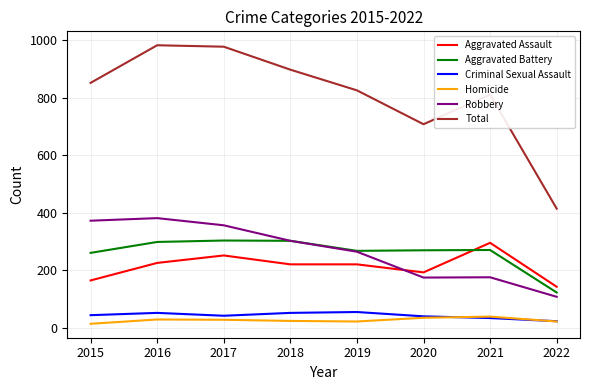

Which series has the widest spread of values?

Total